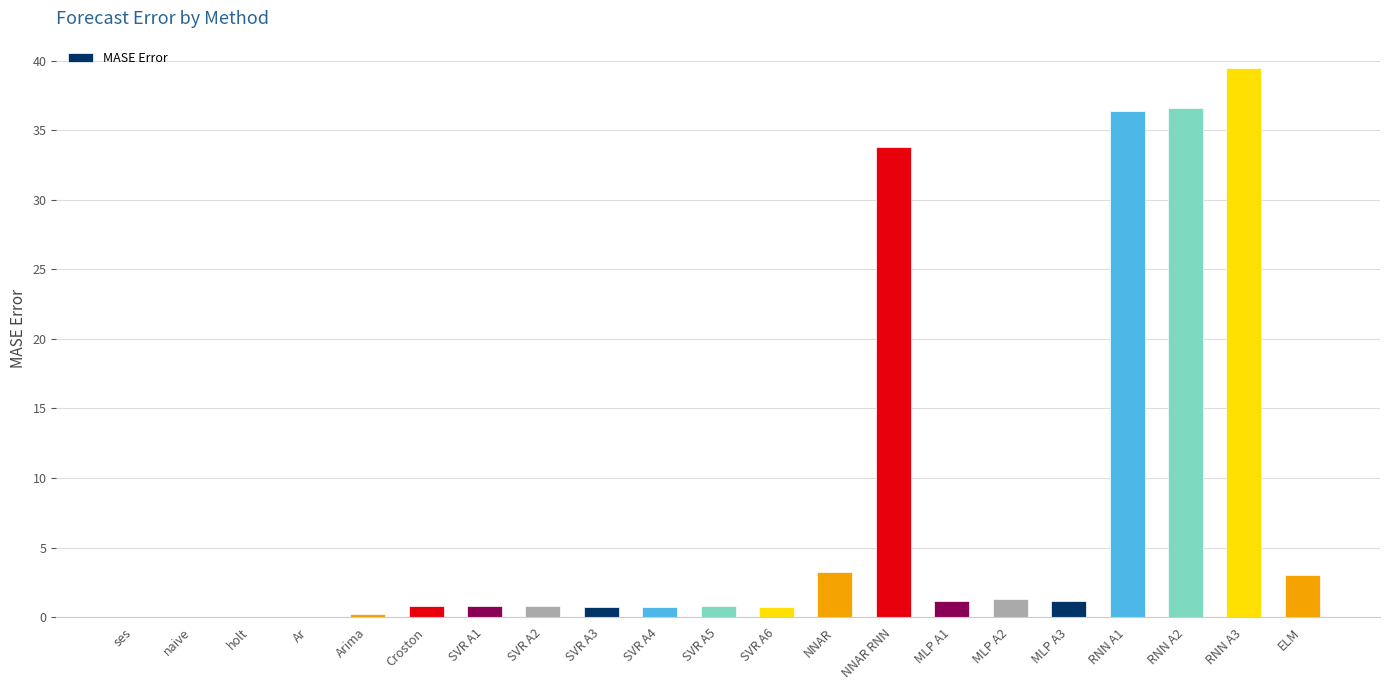

Count the number of data series in this chart.

1